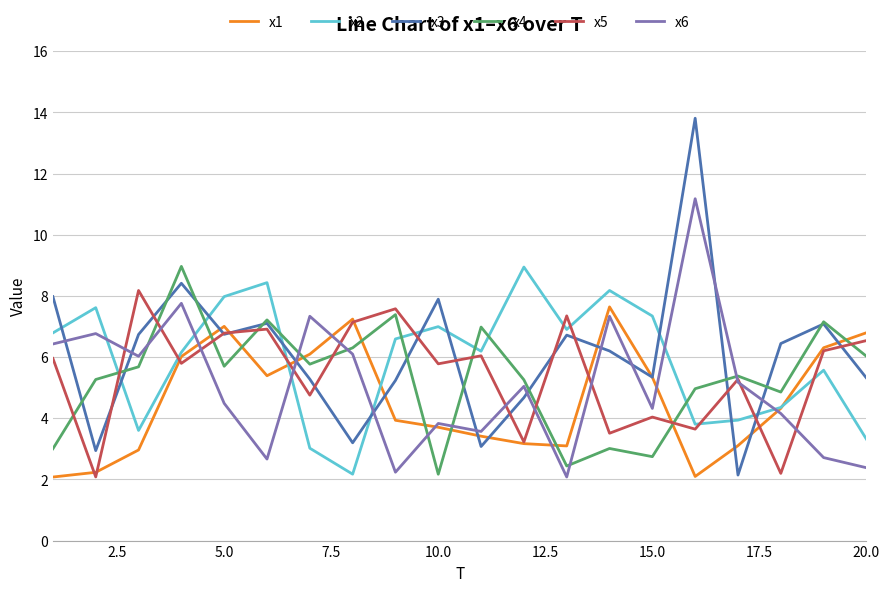

What is the highest value of the x6 series?

11.2